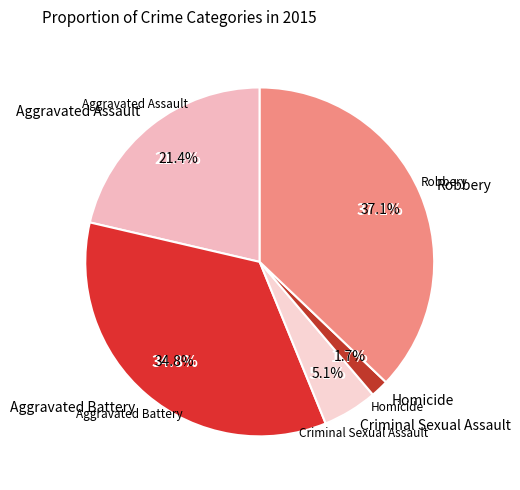

Is it true that Robbery is 37% of the pie?

True